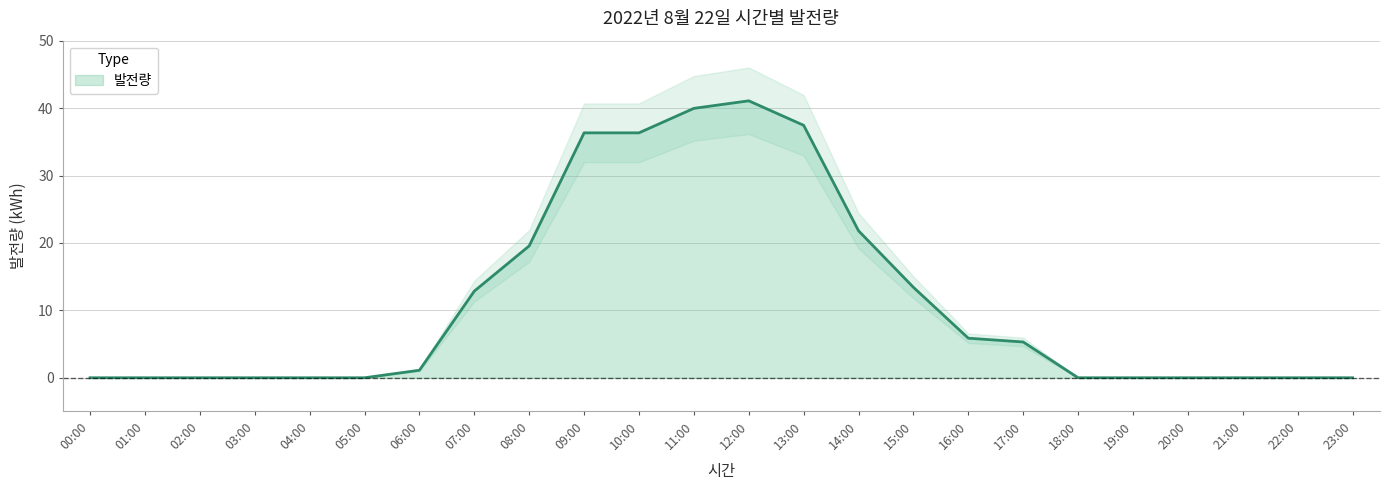

Reading right to left, list all the values displayed in this chart.

0.0	0.0	0.0	0.0	0.0	0.0	5.3	5.9	13.4	21.8	37.4	41.1	40.0	36.3	36.3	19.6	12.9	1.1	0.0	0.0	0.0	0.0	0.0	0.0